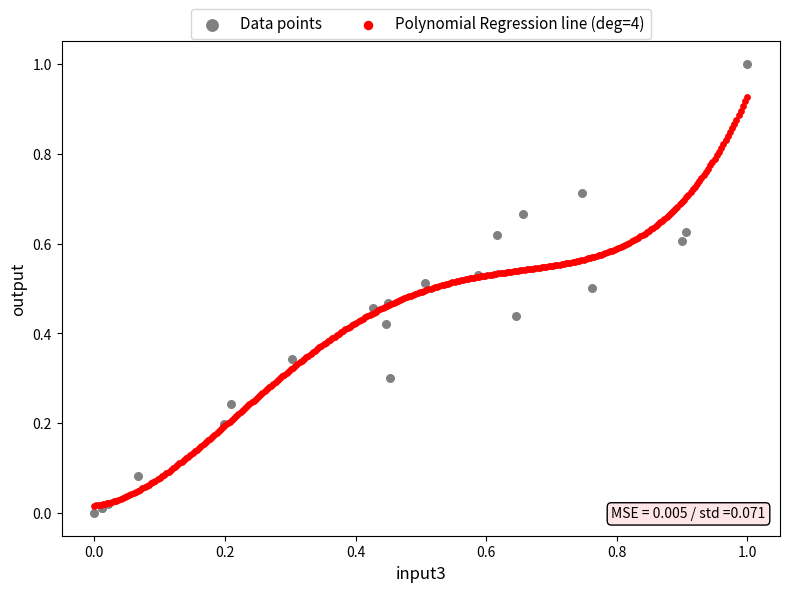

Which series reaches the maximum Y coordinate?

Data points